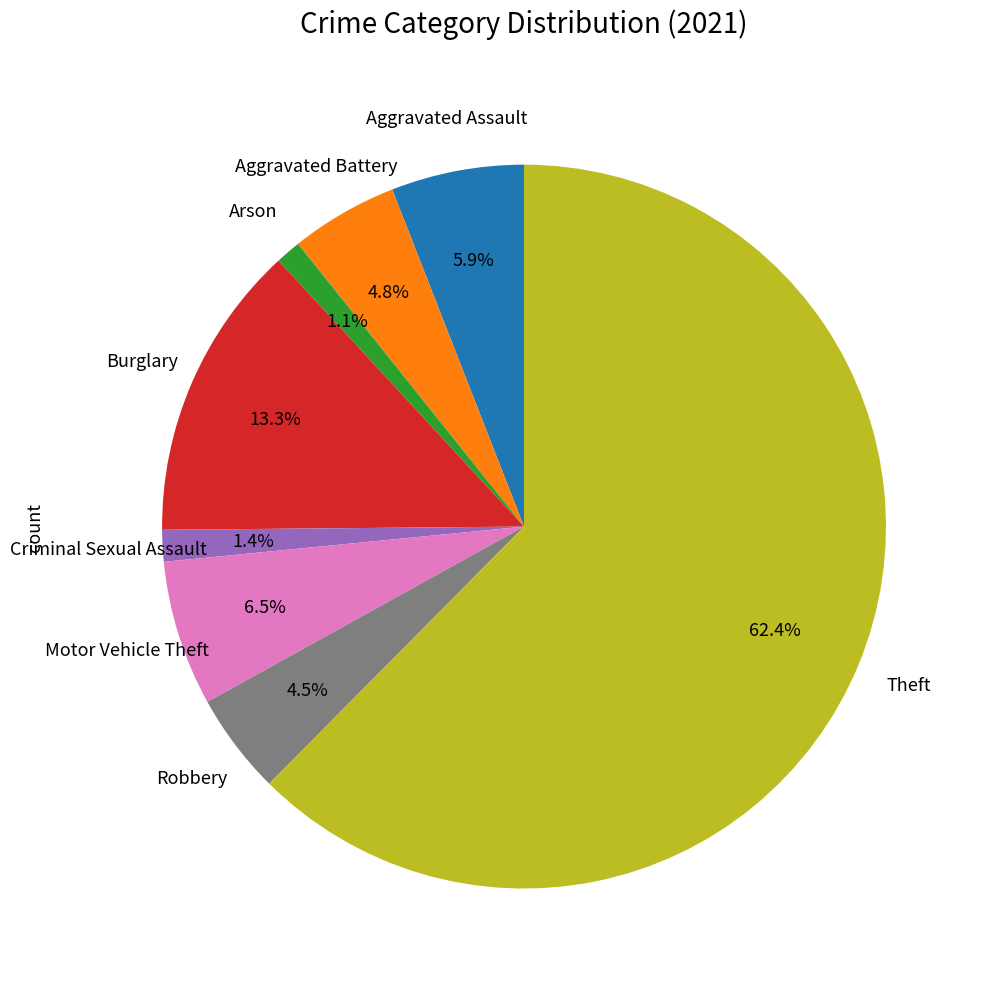

Does any single category account for the majority?

Yes